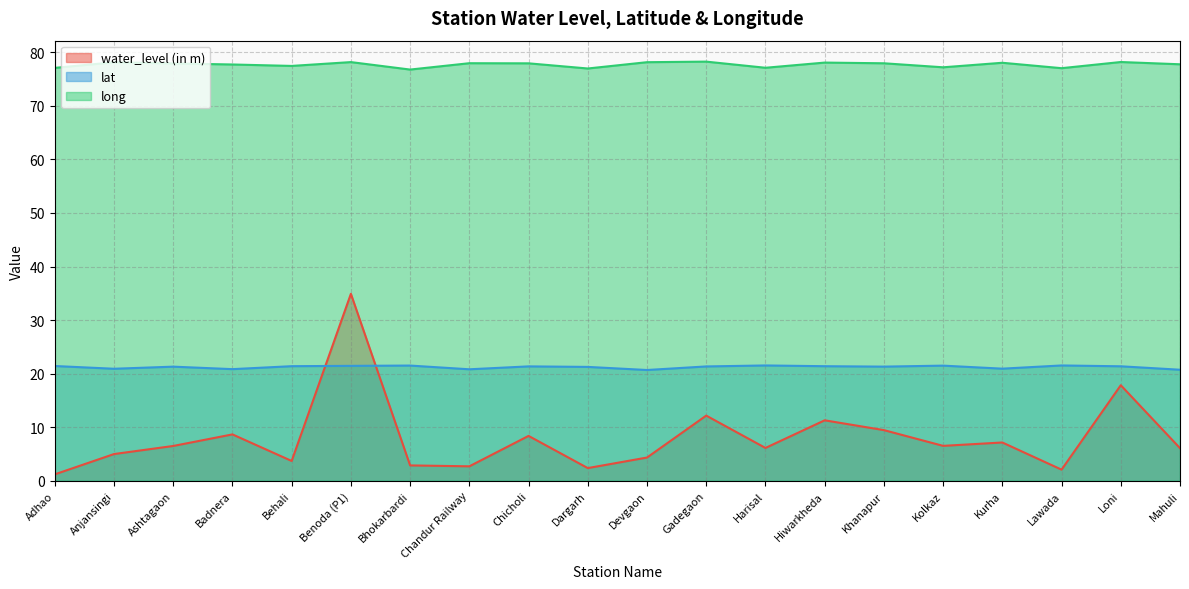

What is the difference between the maximum and minimum values in the lat series?

0.9